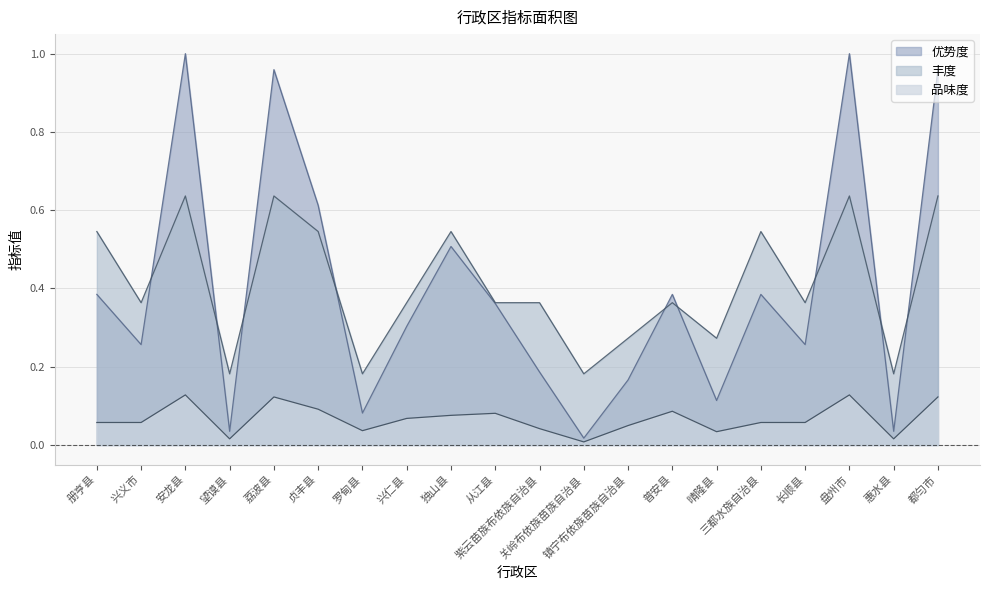

Count the number of categories in the chart.

20